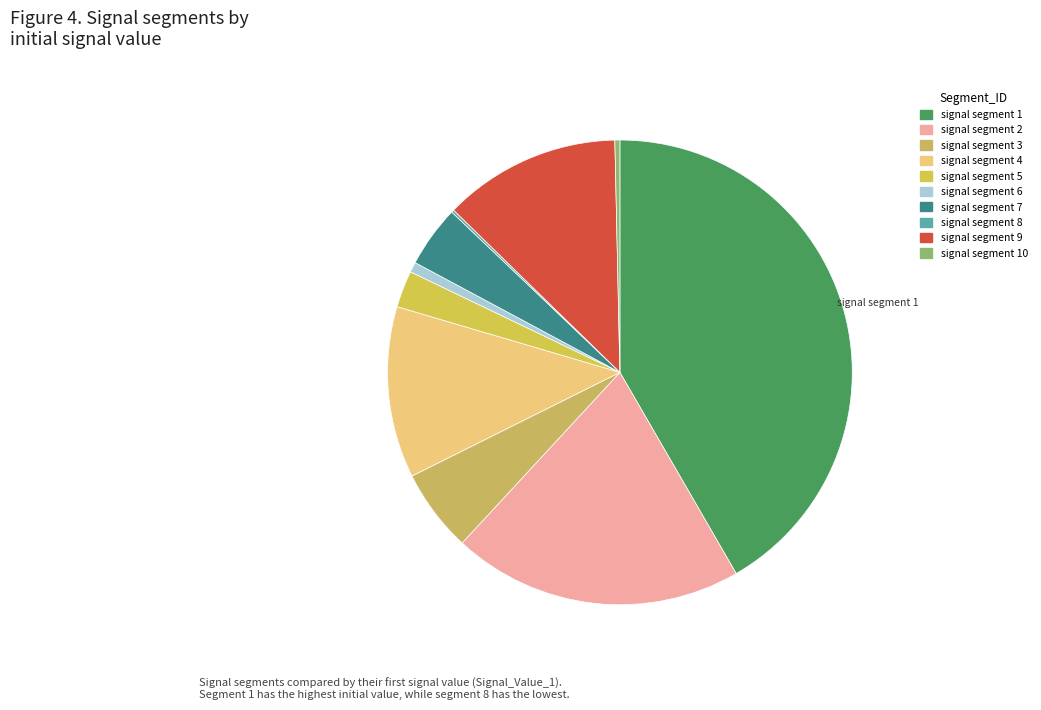

Rank the categories by value from lowest to highest.

signal segment 8, signal segment 10, signal segment 6, signal segment 5, signal segment 7, signal segment 3, signal segment 4, signal segment 9, signal segment 2, signal segment 1